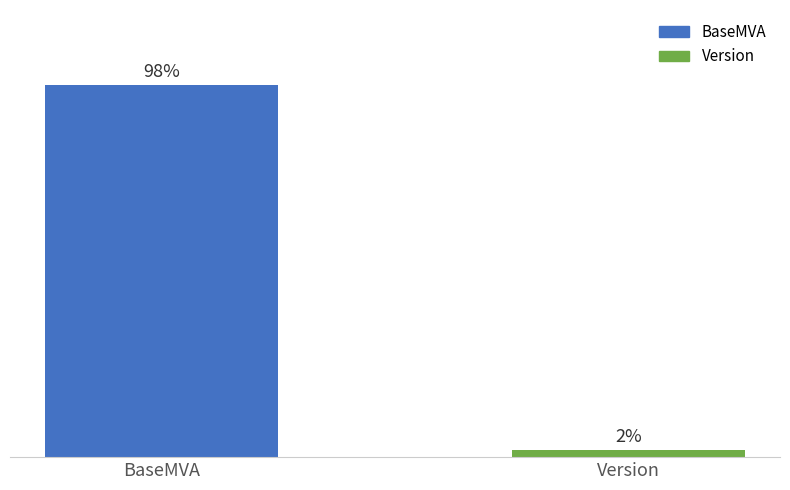

What is the label of the 1st bar from the right?

Version